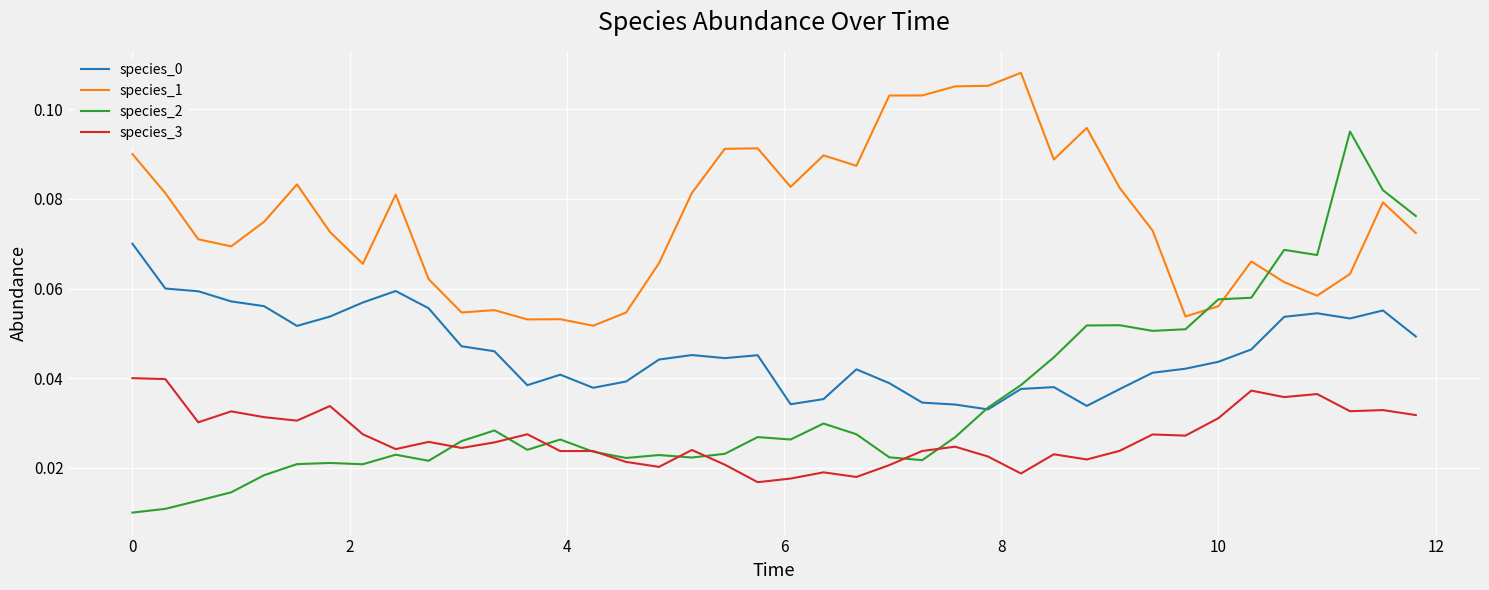

Which series has the largest range (max minus min)?

species_2